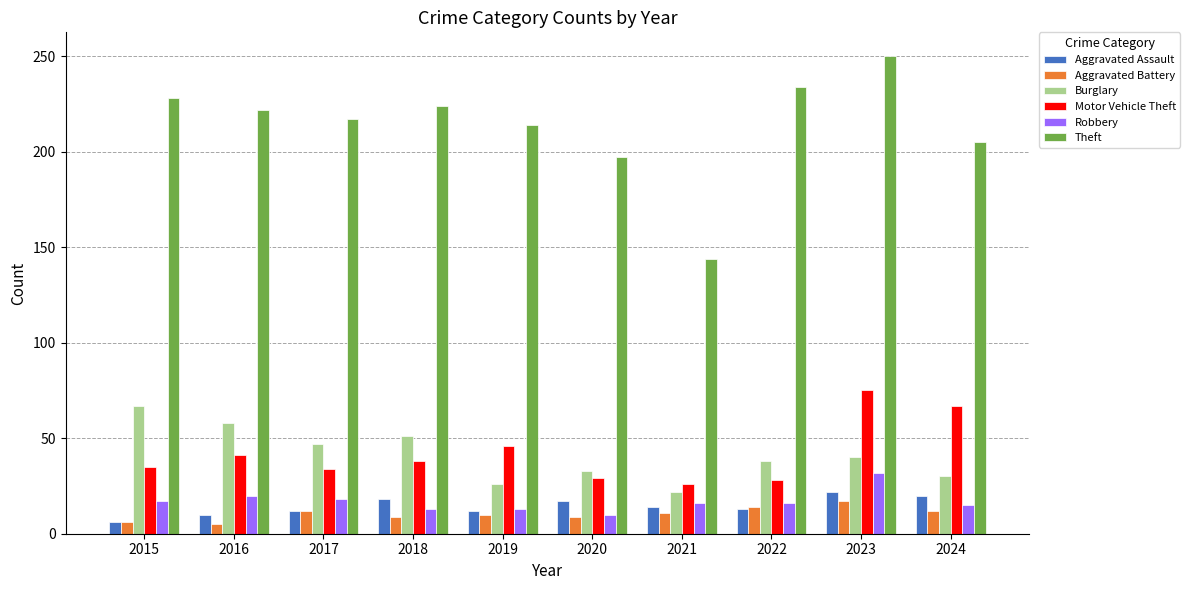

How many categories are shown in the chart?

10